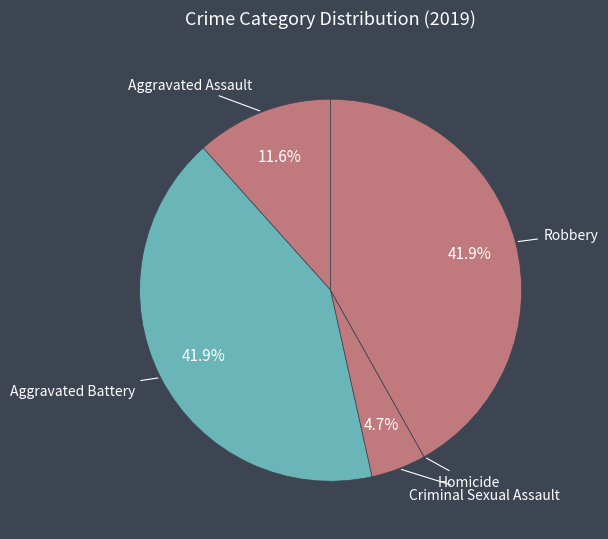

Does Aggravated Assault account for over 50% of the chart?

No